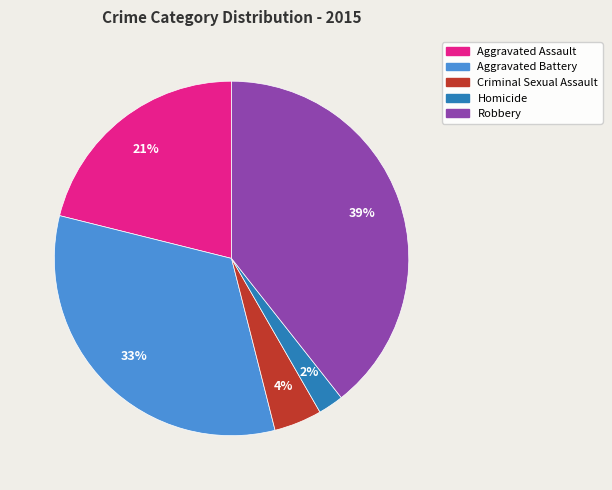

Which category has the biggest portion of the pie?

Robbery